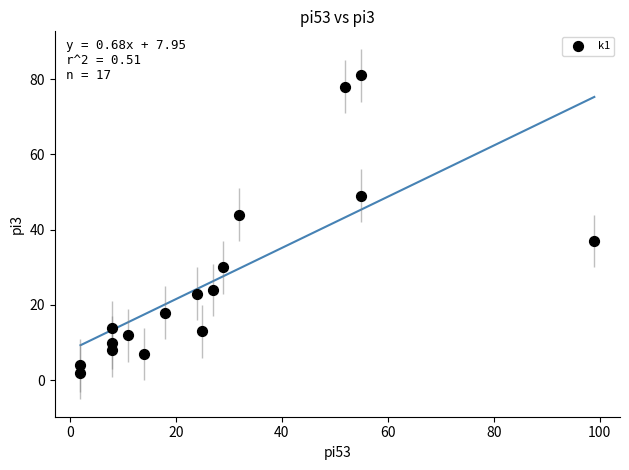

List the coordinates of all points as (Y, X) pairs, reading left to right.

(4, 2)  (2, 2)  (14, 8)  (10, 8)  (8, 8)  (12, 11)  (7, 14)  (18, 18)  (23, 24)  (13, 25)  (24, 27)  (30, 29)  (44, 32)  (78, 52)  (81, 55)  (49, 55)  (37, 99)